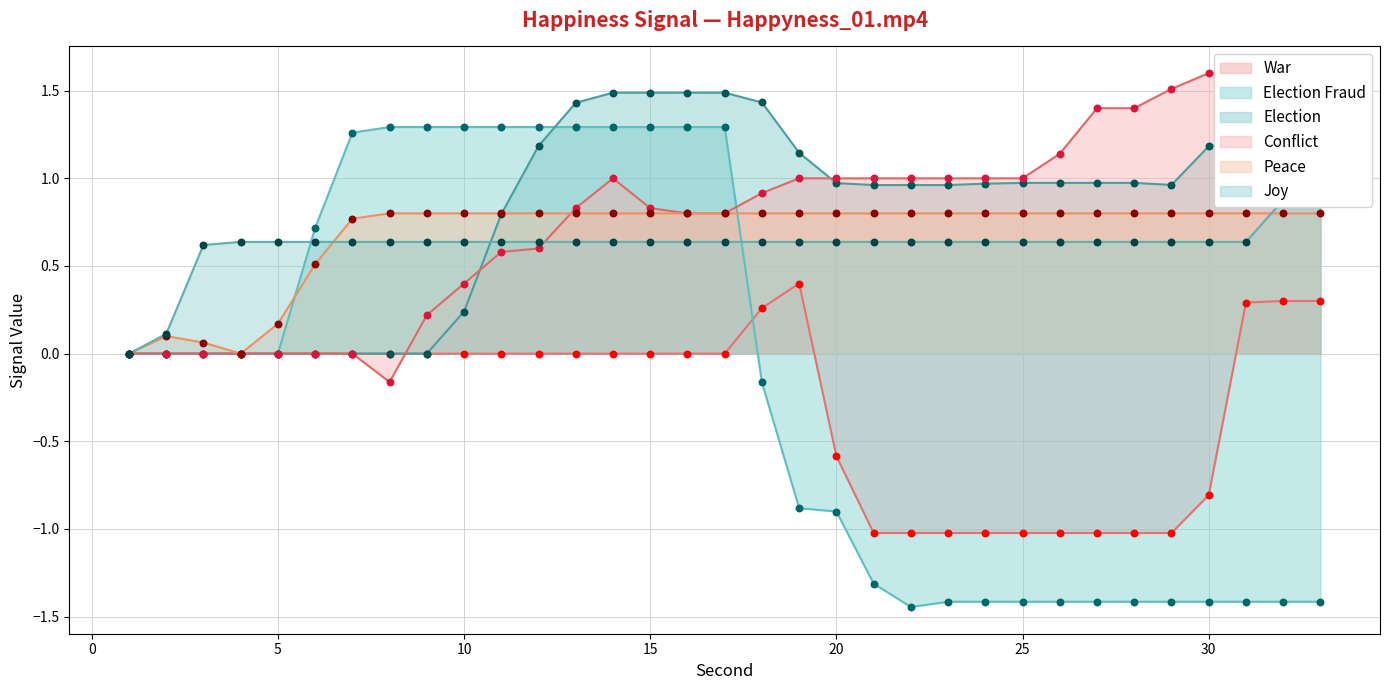

The Election series shows 1.2 at 30. True or false?

True